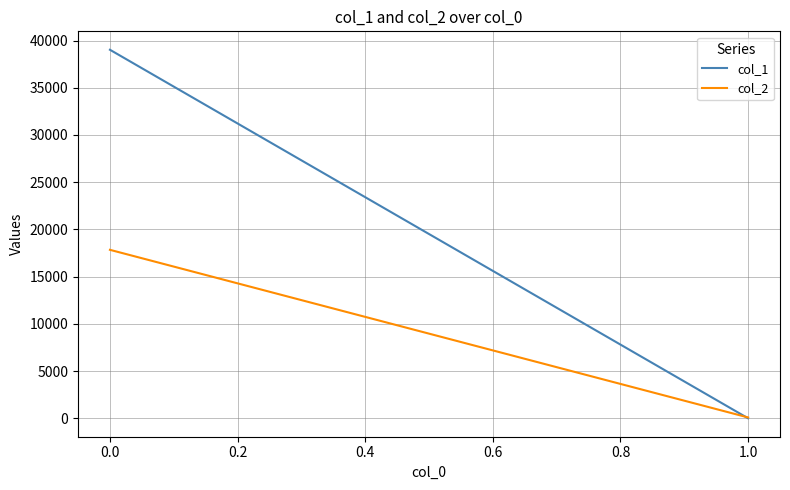

How many lines are shown in the chart?

2